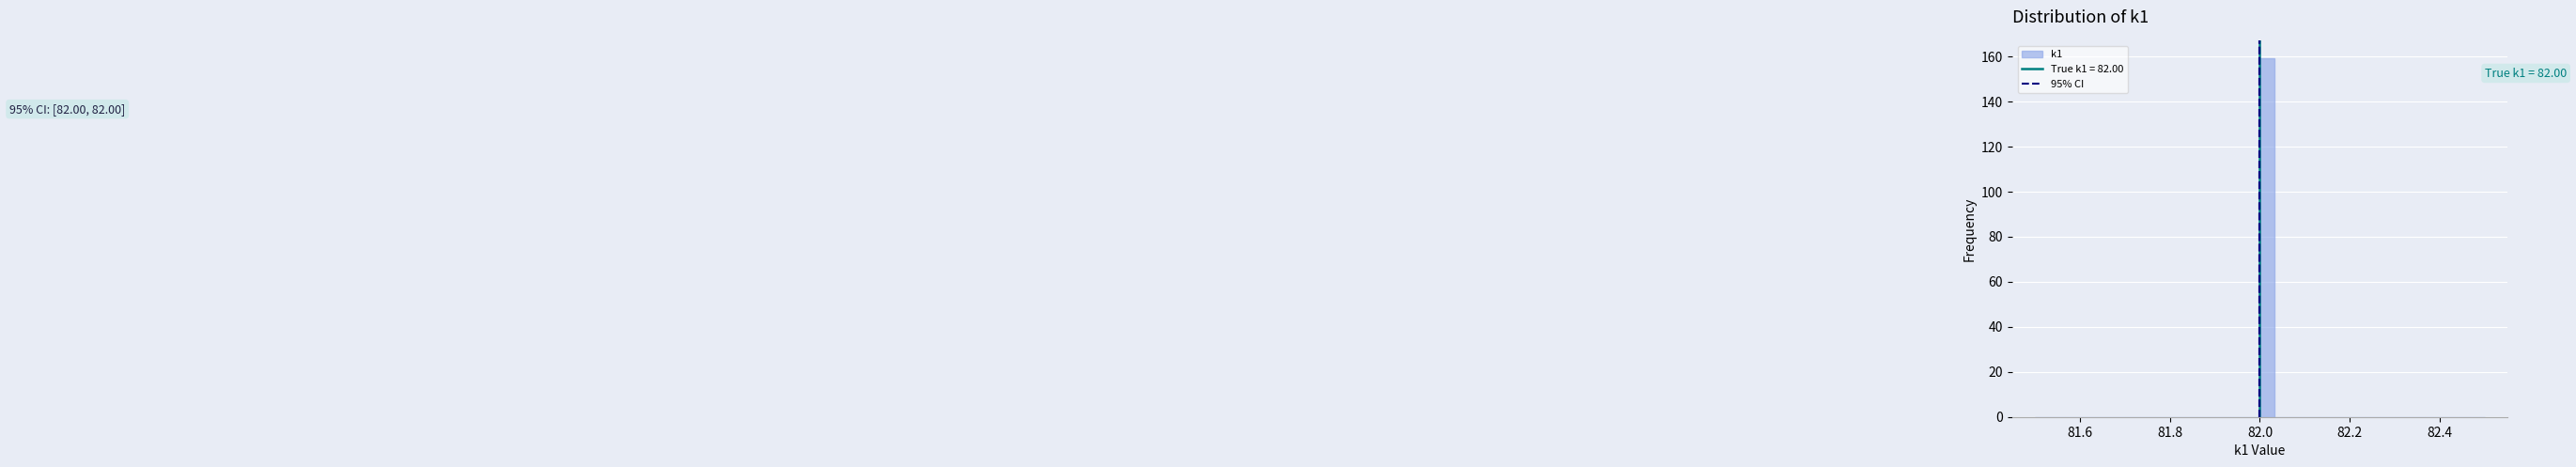

Read against the x-axis, roughly where is the centre of the tallest bar?

82.02